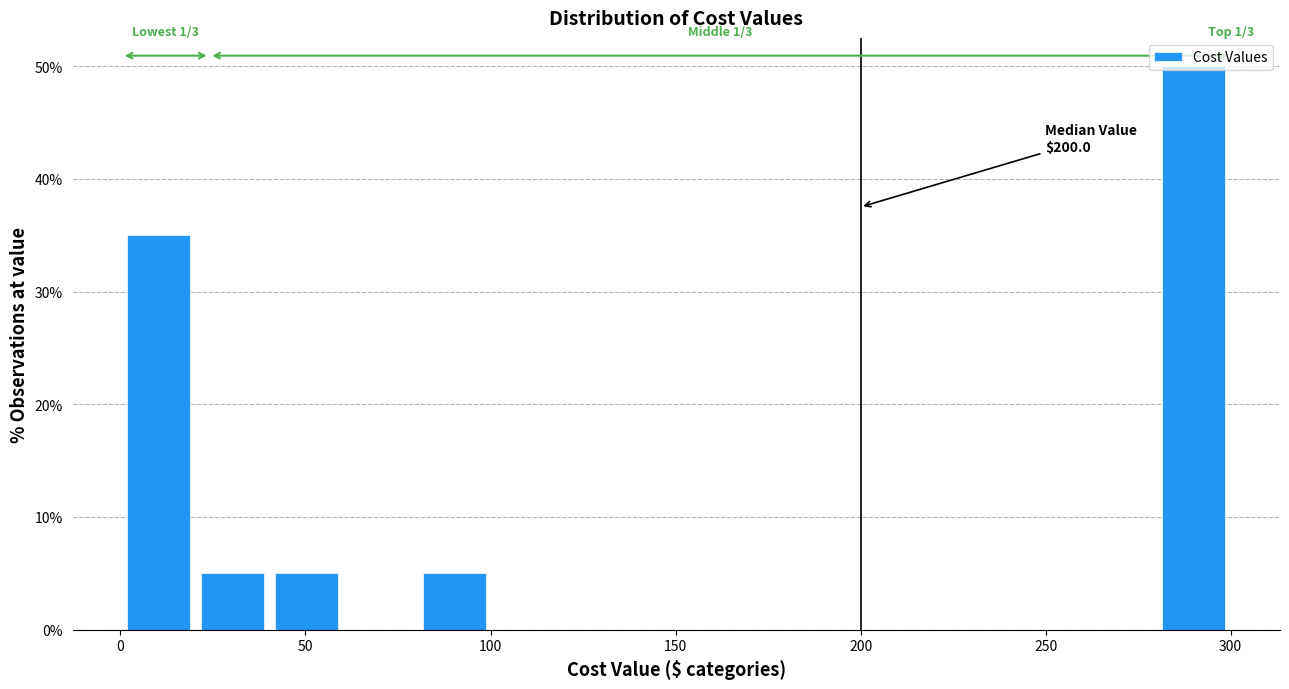

Around what value on the x-axis is the tallest bar? Give the approximate position of its centre, as read against the axis.

290